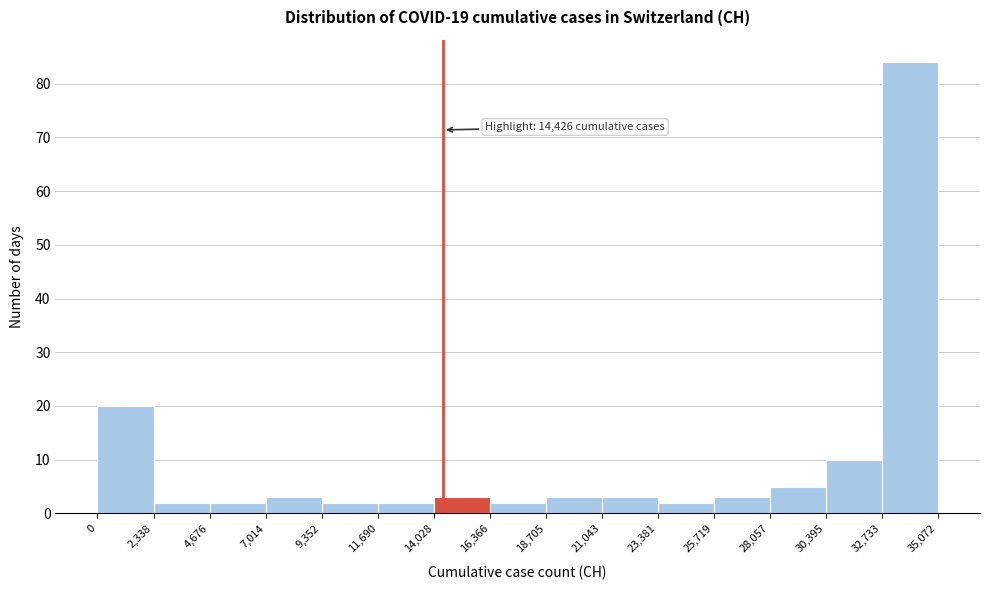

Over which range of the x-axis is the bar tallest?

32,733 to 35,072